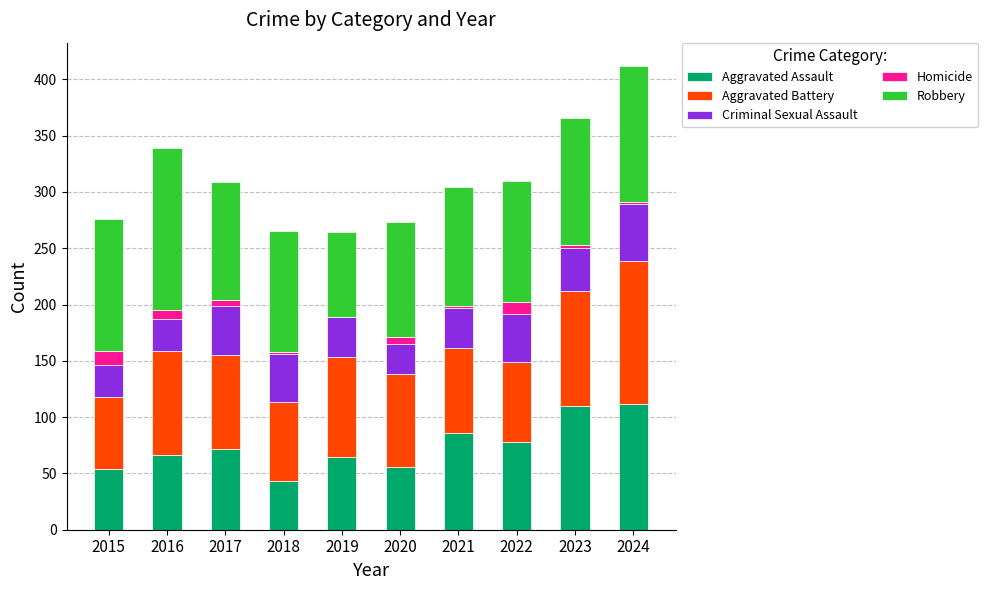

The value of Aggravated Assault at 2023 is 110. True or false?

True